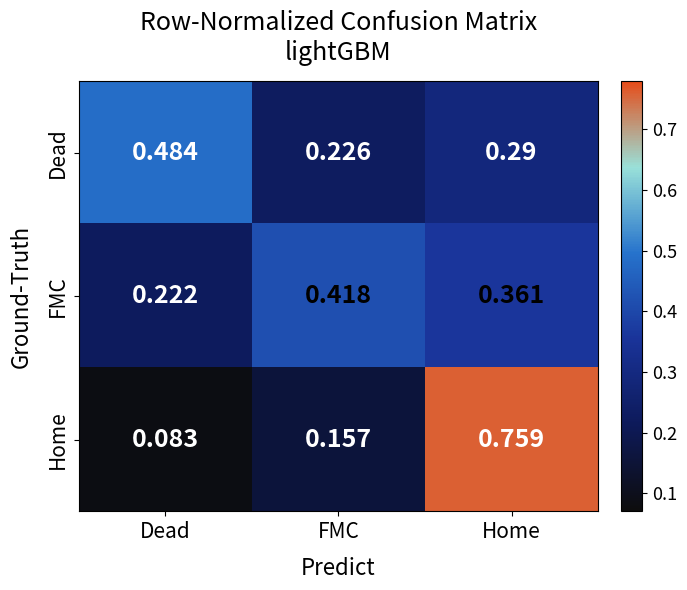

Which series has the widest spread of values?

Home